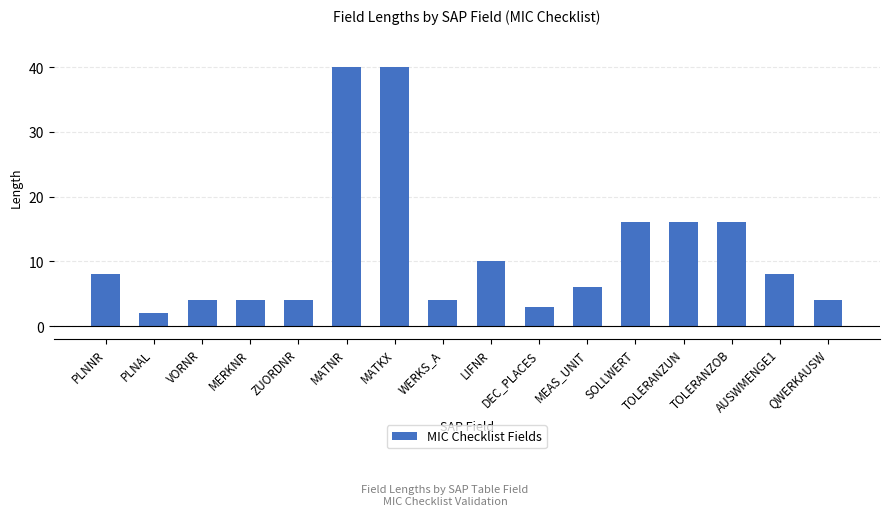

What is the sum of the values at PLNNR and ZUORDNR?

12